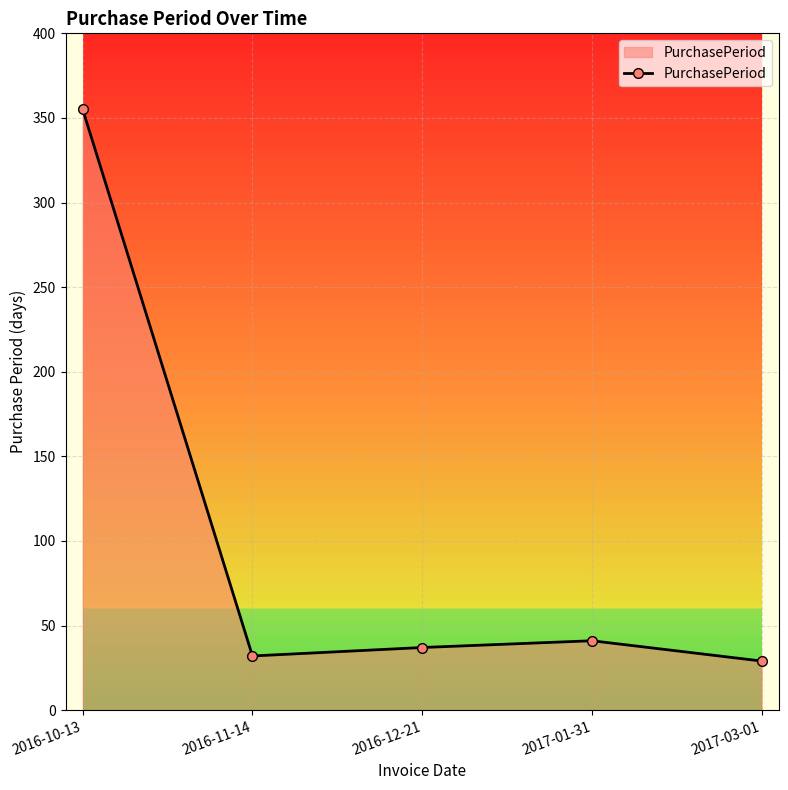

The chart shows a value of 29 at 2017-03-01. True or false?

True